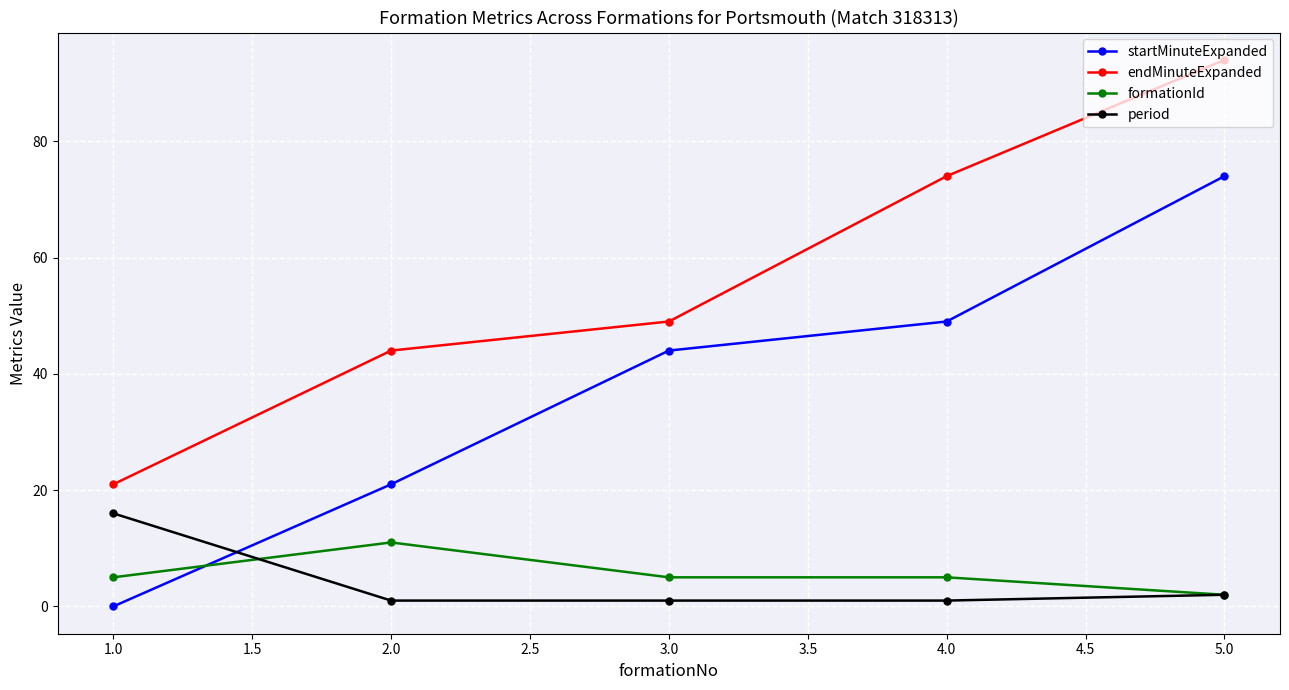

True or false: endMinuteExpanded has more than 2 points higher than both neighbors.

False